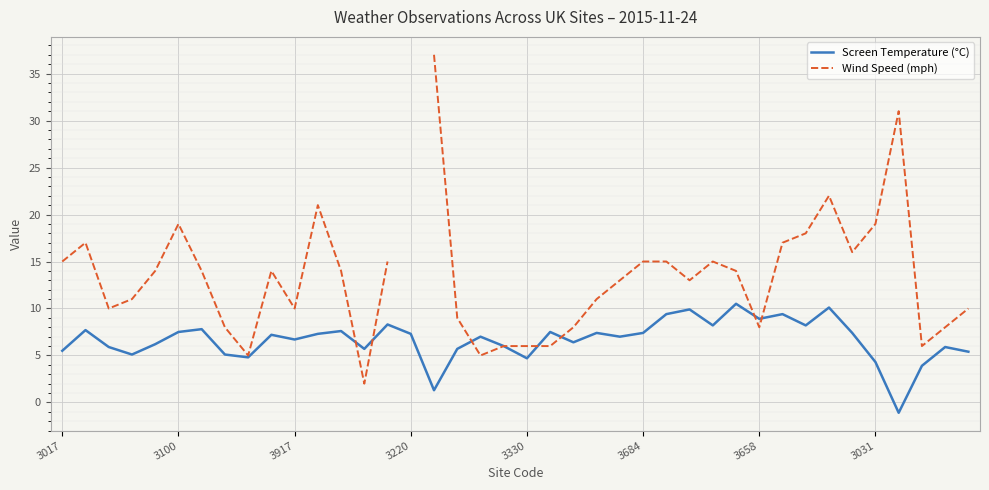

How many intersections are there between Screen Temperature (°C) and Wind Speed (mph)?

7